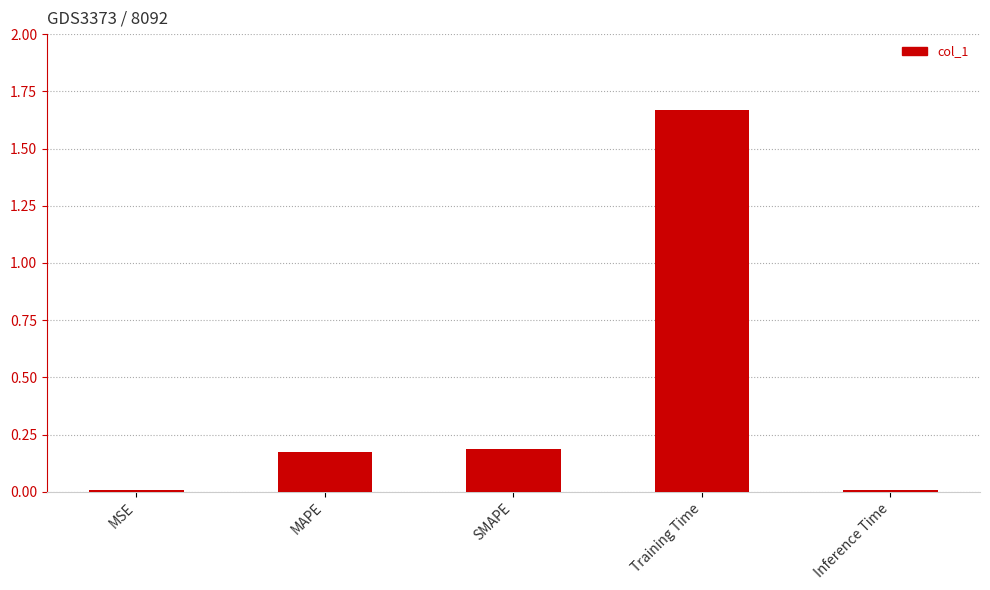

Between Training Time and SMAPE, which is larger?

Training Time